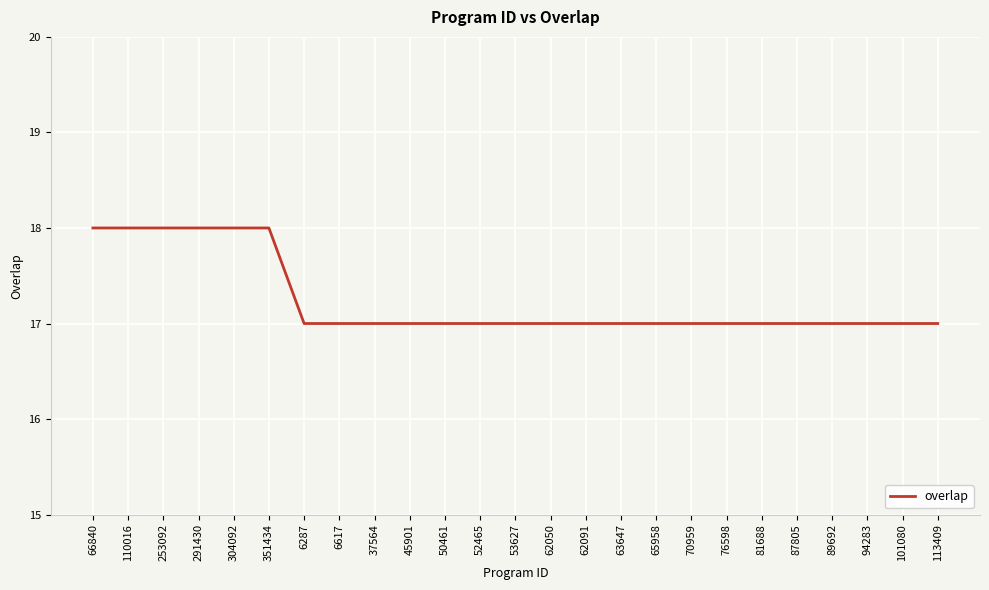

What is the sum of the values at 351434 and 63647?

35